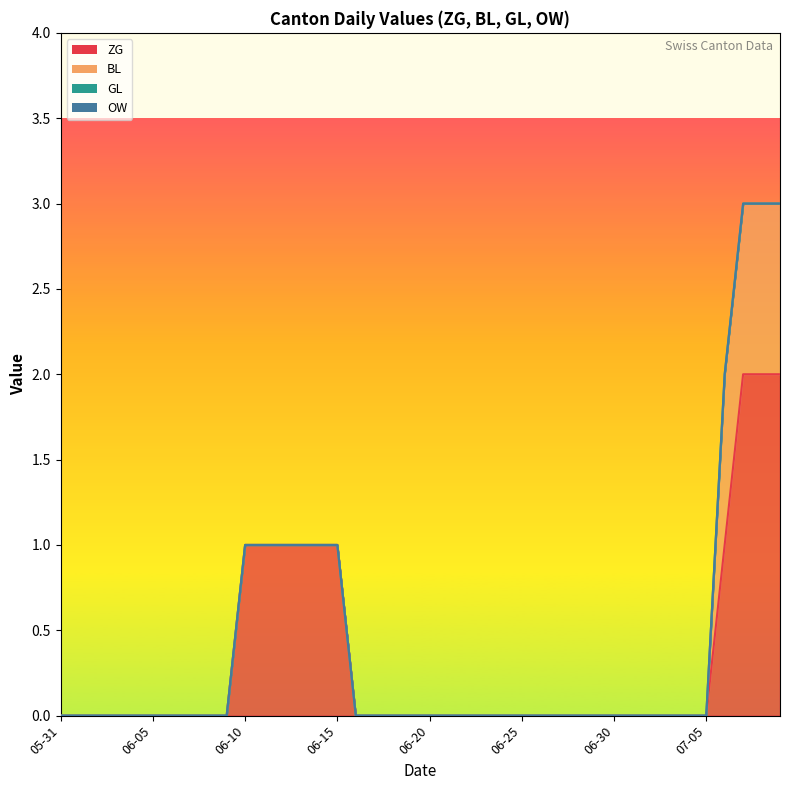

Reading left to right, extract all data points from this chart.

ZG: 2020-05-31=0	2020-06-01=0	2020-06-02=0	2020-06-03=0	2020-06-04=0	2020-06-05=0	2020-06-06=0	2020-06-07=0	2020-06-08=0	2020-06-09=0	2020-06-10=1	2020-06-11=1	2020-06-12=1	2020-06-13=1	2020-06-14=1	2020-06-15=1	2020-06-16=0	2020-06-17=0	2020-06-18=0	2020-06-19=0	2020-06-20=0	2020-06-21=0	2020-06-22=0	2020-06-23=0	2020-06-24=0	2020-06-25=0	2020-06-26=0	2020-06-27=0	2020-06-28=0	2020-06-29=0	2020-06-30=0	2020-07-01=0	2020-07-02=0	2020-07-03=0	2020-07-04=0	2020-07-05=0	2020-07-06=1	2020-07-07=2	2020-07-08=2	2020-07-09=2
BL: 2020-05-31=0	2020-06-01=0	2020-06-02=0	2020-06-03=0	2020-06-04=0	2020-06-05=0	2020-06-06=0	2020-06-07=0	2020-06-08=0	2020-06-09=0	2020-06-10=0	2020-06-11=0	2020-06-12=0	2020-06-13=0	2020-06-14=0	2020-06-15=0	2020-06-16=0	2020-06-17=0	2020-06-18=0	2020-06-19=0	2020-06-20=0	2020-06-21=0	2020-06-22=0	2020-06-23=0	2020-06-24=0	2020-06-25=0	2020-06-26=0	2020-06-27=0	2020-06-28=0	2020-06-29=0	2020-06-30=0	2020-07-01=0	2020-07-02=0	2020-07-03=0	2020-07-04=0	2020-07-05=0	2020-07-06=1	2020-07-07=1	2020-07-08=1	2020-07-09=1
GL: 2020-05-31=0	2020-06-01=0	2020-06-02=0	2020-06-03=0	2020-06-04=0	2020-06-05=0	2020-06-06=0	2020-06-07=0	2020-06-08=0	2020-06-09=0	2020-06-10=0	2020-06-11=0	2020-06-12=0	2020-06-13=0	2020-06-14=0	2020-06-15=0	2020-06-16=0	2020-06-17=0	2020-06-18=0	2020-06-19=0	2020-06-20=0	2020-06-21=0	2020-06-22=0	2020-06-23=0	2020-06-24=0	2020-06-25=0	2020-06-26=0	2020-06-27=0	2020-06-28=0	2020-06-29=0	2020-06-30=0	2020-07-01=0	2020-07-02=0	2020-07-03=0	2020-07-04=0	2020-07-05=0	2020-07-06=0	2020-07-07=0	2020-07-08=0	2020-07-09=0
OW: 2020-05-31=0	2020-06-01=0	2020-06-02=0	2020-06-03=0	2020-06-04=0	2020-06-05=0	2020-06-06=0	2020-06-07=0	2020-06-08=0	2020-06-09=0	2020-06-10=0	2020-06-11=0	2020-06-12=0	2020-06-13=0	2020-06-14=0	2020-06-15=0	2020-06-16=0	2020-06-17=0	2020-06-18=0	2020-06-19=0	2020-06-20=0	2020-06-21=0	2020-06-22=0	2020-06-23=0	2020-06-24=0	2020-06-25=0	2020-06-26=0	2020-06-27=0	2020-06-28=0	2020-06-29=0	2020-06-30=0	2020-07-01=0	2020-07-02=0	2020-07-03=0	2020-07-04=0	2020-07-05=0	2020-07-06=0	2020-07-07=0	2020-07-08=0	2020-07-09=0